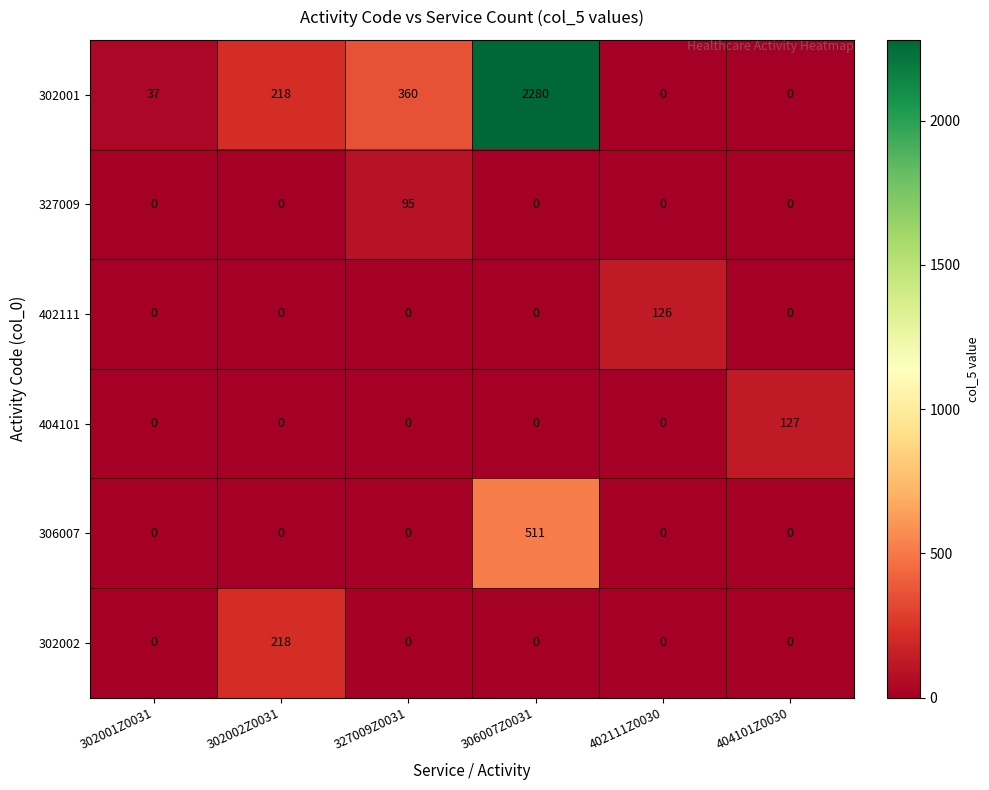

What is the highest value of the 302002 series?

218